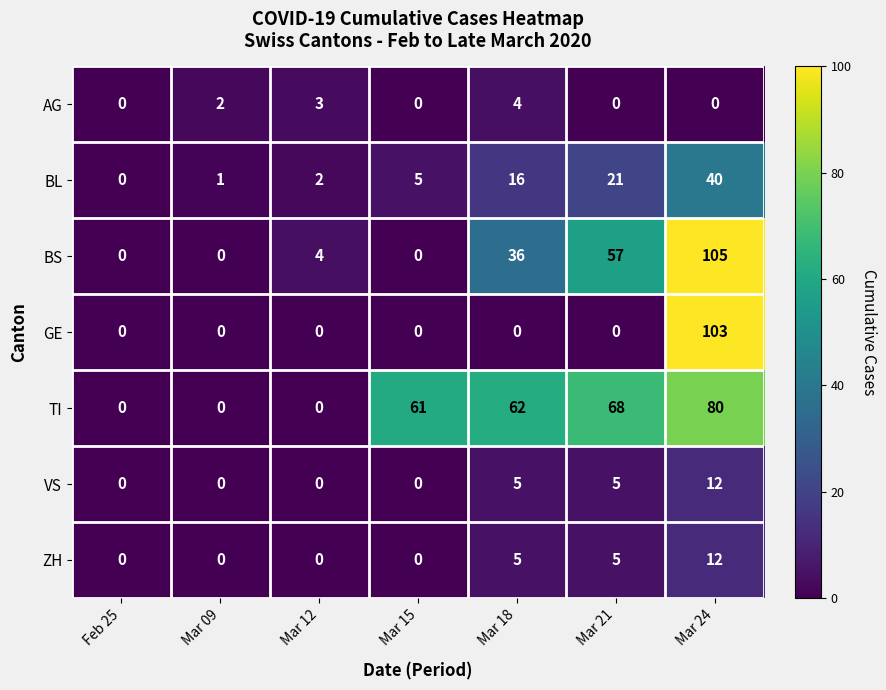

At which category is the sum across all series the highest?

Mar 24